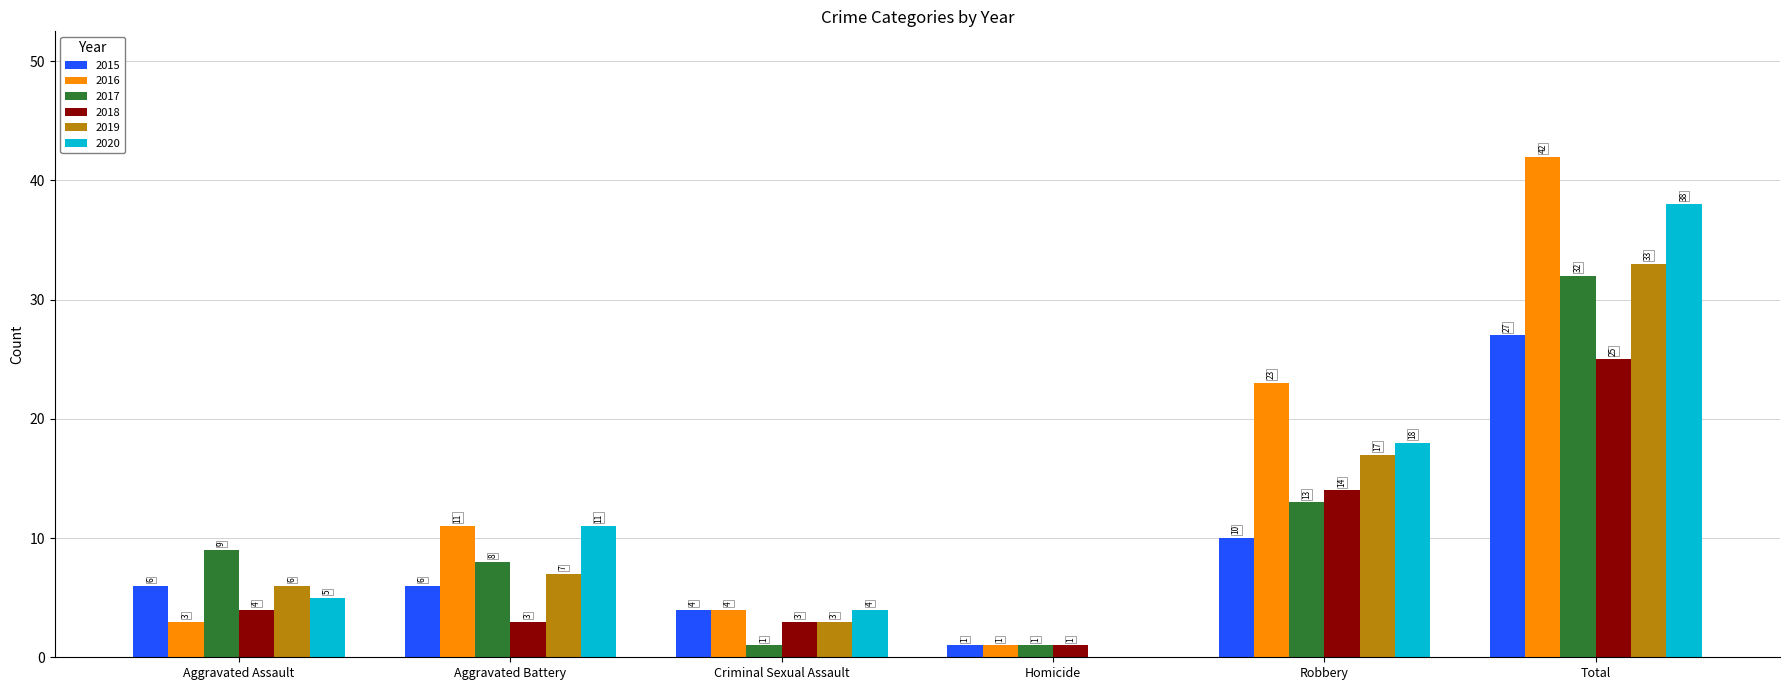

Which series has the largest total across all categories?

2016